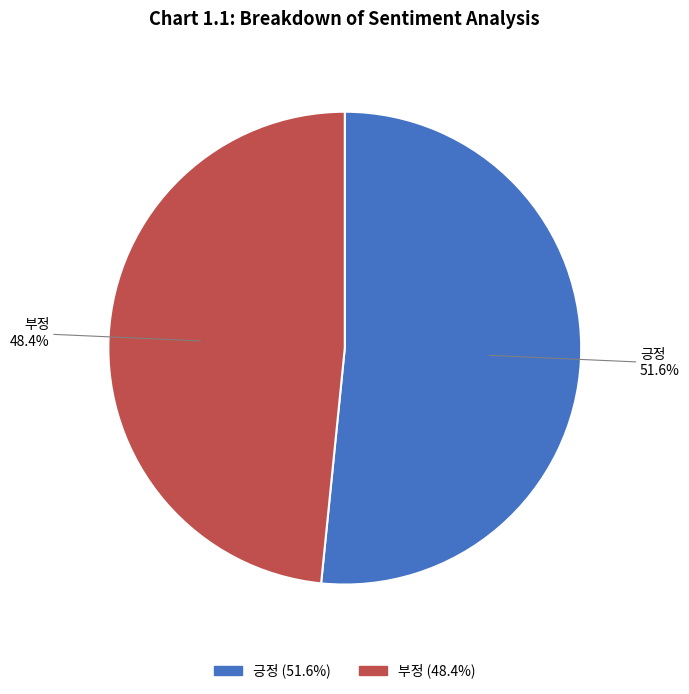

Do 부정 and 긍정 together represent more than half of the pie?

Yes